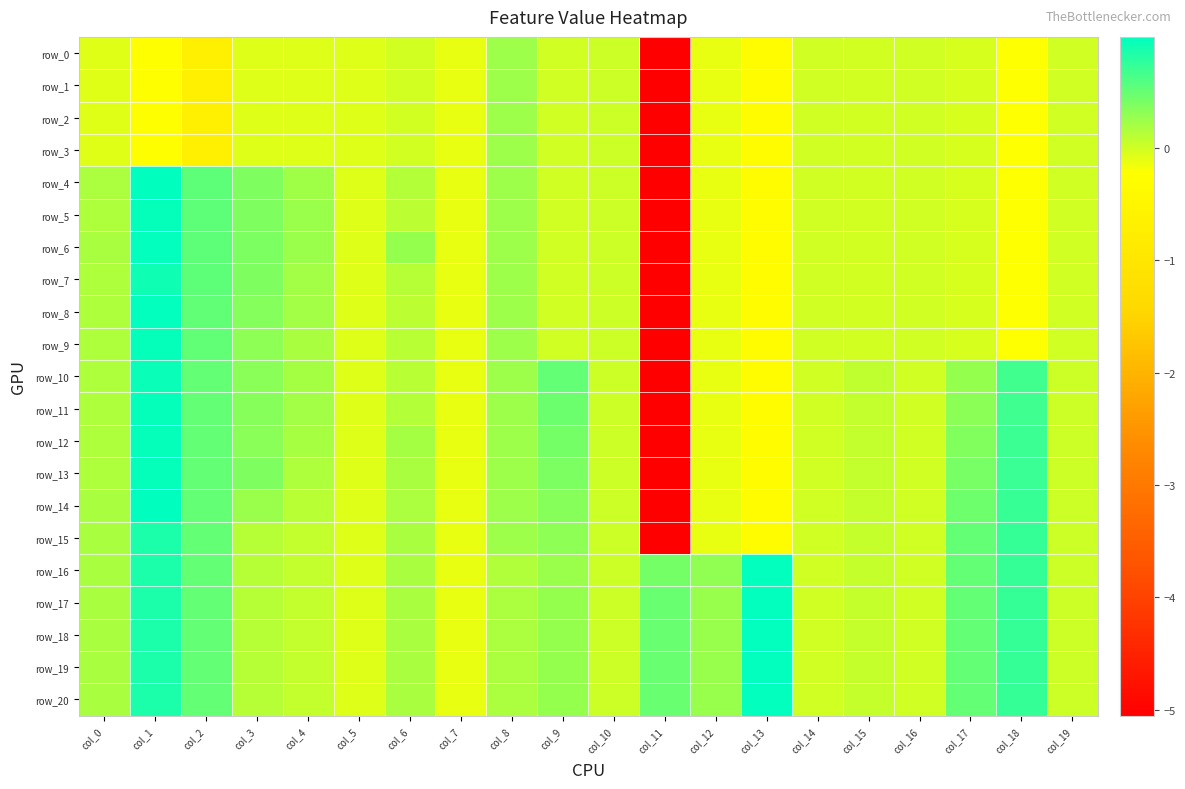

Reading left to right, extract all data points from this chart.

row_0: col_0=-0.1	col_1=-0.2	col_2=-0.7	col_3=-0.1	col_4=-0.1	col_5=-0.1	col_6=-0.0	col_7=-0.1	col_8=0.2	col_9=0.0	col_10=0.0	col_11=-5.1	col_12=-0.1	col_13=-0.3	col_14=-0.0	col_15=-0.0	col_16=-0.0	col_17=-0.0	col_18=-0.2	col_19=-0.0
row_1: col_0=-0.1	col_1=-0.2	col_2=-0.7	col_3=-0.1	col_4=-0.1	col_5=-0.1	col_6=-0.0	col_7=-0.1	col_8=0.2	col_9=0.0	col_10=0.0	col_11=-5.1	col_12=-0.1	col_13=-0.3	col_14=-0.0	col_15=-0.0	col_16=-0.0	col_17=-0.0	col_18=-0.2	col_19=-0.0
row_2: col_0=-0.1	col_1=-0.2	col_2=-0.7	col_3=-0.1	col_4=-0.1	col_5=-0.1	col_6=-0.0	col_7=-0.1	col_8=0.2	col_9=0.0	col_10=0.0	col_11=-5.1	col_12=-0.1	col_13=-0.3	col_14=-0.0	col_15=-0.0	col_16=-0.0	col_17=-0.0	col_18=-0.2	col_19=-0.0
row_3: col_0=-0.1	col_1=-0.2	col_2=-0.7	col_3=-0.1	col_4=-0.1	col_5=-0.1	col_6=-0.0	col_7=-0.1	col_8=0.2	col_9=0.0	col_10=0.0	col_11=-5.1	col_12=-0.1	col_13=-0.3	col_14=-0.0	col_15=-0.0	col_16=-0.0	col_17=-0.0	col_18=-0.2	col_19=-0.0
row_4: col_0=0.2	col_1=1.0	col_2=0.5	col_3=0.4	col_4=0.2	col_5=-0.1	col_6=0.1	col_7=-0.1	col_8=0.2	col_9=0.0	col_10=0.0	col_11=-5.1	col_12=-0.1	col_13=-0.3	col_14=-0.0	col_15=-0.0	col_16=-0.0	col_17=-0.0	col_18=-0.2	col_19=-0.0
row_5: col_0=0.2	col_1=1.0	col_2=0.5	col_3=0.4	col_4=0.2	col_5=-0.1	col_6=0.1	col_7=-0.1	col_8=0.2	col_9=0.0	col_10=0.0	col_11=-5.1	col_12=-0.1	col_13=-0.3	col_14=-0.0	col_15=-0.0	col_16=-0.0	col_17=-0.0	col_18=-0.2	col_19=-0.0
row_6: col_0=0.2	col_1=1.0	col_2=0.5	col_3=0.4	col_4=0.3	col_5=-0.1	col_6=0.3	col_7=-0.1	col_8=0.2	col_9=0.0	col_10=0.0	col_11=-5.1	col_12=-0.1	col_13=-0.3	col_14=-0.0	col_15=-0.0	col_16=-0.0	col_17=-0.0	col_18=-0.2	col_19=-0.0
row_7: col_0=0.2	col_1=0.9	col_2=0.5	col_3=0.4	col_4=0.2	col_5=-0.1	col_6=0.1	col_7=-0.1	col_8=0.2	col_9=0.0	col_10=0.0	col_11=-5.1	col_12=-0.1	col_13=-0.3	col_14=-0.0	col_15=-0.0	col_16=-0.0	col_17=-0.0	col_18=-0.2	col_19=-0.0
row_8: col_0=0.2	col_1=1.0	col_2=0.5	col_3=0.4	col_4=0.2	col_5=-0.1	col_6=0.1	col_7=-0.1	col_8=0.2	col_9=0.0	col_10=0.0	col_11=-5.1	col_12=-0.1	col_13=-0.3	col_14=-0.0	col_15=-0.0	col_16=-0.0	col_17=-0.0	col_18=-0.2	col_19=-0.0
row_9: col_0=0.2	col_1=1.0	col_2=0.5	col_3=0.3	col_4=0.2	col_5=-0.1	col_6=0.1	col_7=-0.1	col_8=0.2	col_9=0.0	col_10=0.0	col_11=-5.1	col_12=-0.1	col_13=-0.3	col_14=-0.0	col_15=-0.0	col_16=-0.0	col_17=-0.0	col_18=-0.2	col_19=-0.0
row_10: col_0=0.2	col_1=0.9	col_2=0.5	col_3=0.3	col_4=0.2	col_5=-0.1	col_6=0.1	col_7=-0.1	col_8=0.2	col_9=0.5	col_10=0.0	col_11=-5.1	col_12=-0.1	col_13=-0.3	col_14=-0.0	col_15=0.1	col_16=-0.0	col_17=0.3	col_18=0.7	col_19=0.0
row_11: col_0=0.2	col_1=1.0	col_2=0.5	col_3=0.3	col_4=0.2	col_5=-0.1	col_6=0.1	col_7=-0.1	col_8=0.2	col_9=0.5	col_10=0.0	col_11=-5.1	col_12=-0.1	col_13=-0.3	col_14=-0.0	col_15=0.1	col_16=-0.0	col_17=0.3	col_18=0.7	col_19=0.0
row_12: col_0=0.2	col_1=1.0	col_2=0.5	col_3=0.3	col_4=0.2	col_5=-0.1	col_6=0.2	col_7=-0.1	col_8=0.2	col_9=0.4	col_10=0.0	col_11=-5.1	col_12=-0.1	col_13=-0.3	col_14=-0.0	col_15=0.1	col_16=-0.0	col_17=0.4	col_18=0.7	col_19=0.0
row_13: col_0=0.2	col_1=1.0	col_2=0.5	col_3=0.4	col_4=0.2	col_5=-0.1	col_6=0.2	col_7=-0.1	col_8=0.2	col_9=0.4	col_10=0.0	col_11=-5.1	col_12=-0.1	col_13=-0.3	col_14=-0.0	col_15=0.1	col_16=-0.0	col_17=0.4	col_18=0.7	col_19=0.0
row_14: col_0=0.2	col_1=1.0	col_2=0.5	col_3=0.2	col_4=0.1	col_5=-0.1	col_6=0.2	col_7=-0.1	col_8=0.2	col_9=0.3	col_10=0.0	col_11=-5.1	col_12=-0.1	col_13=-0.3	col_14=-0.0	col_15=0.1	col_16=-0.0	col_17=0.5	col_18=0.7	col_19=0.0
row_15: col_0=0.2	col_1=0.9	col_2=0.5	col_3=0.1	col_4=0.1	col_5=-0.1	col_6=0.2	col_7=-0.1	col_8=0.2	col_9=0.3	col_10=0.0	col_11=-5.1	col_12=-0.1	col_13=-0.3	col_14=0.0	col_15=0.0	col_16=0.0	col_17=0.5	col_18=0.7	col_19=0.0
row_16: col_0=0.2	col_1=0.9	col_2=0.5	col_3=0.1	col_4=0.1	col_5=-0.1	col_6=0.2	col_7=-0.1	col_8=0.1	col_9=0.3	col_10=0.0	col_11=0.4	col_12=0.3	col_13=1.0	col_14=0.0	col_15=0.0	col_16=0.0	col_17=0.5	col_18=0.7	col_19=0.0
row_17: col_0=0.2	col_1=0.9	col_2=0.5	col_3=0.1	col_4=0.1	col_5=-0.1	col_6=0.2	col_7=-0.1	col_8=0.2	col_9=0.3	col_10=0.0	col_11=0.5	col_12=0.3	col_13=1.0	col_14=0.0	col_15=0.0	col_16=0.0	col_17=0.5	col_18=0.7	col_19=0.0
row_18: col_0=0.2	col_1=0.9	col_2=0.5	col_3=0.1	col_4=0.1	col_5=-0.1	col_6=0.2	col_7=-0.1	col_8=0.2	col_9=0.3	col_10=0.0	col_11=0.5	col_12=0.3	col_13=1.0	col_14=0.0	col_15=0.0	col_16=0.0	col_17=0.5	col_18=0.7	col_19=0.0
row_19: col_0=0.2	col_1=0.9	col_2=0.5	col_3=0.1	col_4=0.1	col_5=-0.1	col_6=0.2	col_7=-0.1	col_8=0.2	col_9=0.3	col_10=0.0	col_11=0.5	col_12=0.3	col_13=1.0	col_14=0.0	col_15=0.0	col_16=0.0	col_17=0.5	col_18=0.7	col_19=0.0
row_20: col_0=0.2	col_1=0.9	col_2=0.5	col_3=0.1	col_4=0.1	col_5=-0.1	col_6=0.2	col_7=-0.1	col_8=0.2	col_9=0.3	col_10=0.0	col_11=0.5	col_12=0.3	col_13=1.0	col_14=0.0	col_15=0.0	col_16=0.0	col_17=0.5	col_18=0.7	col_19=0.0